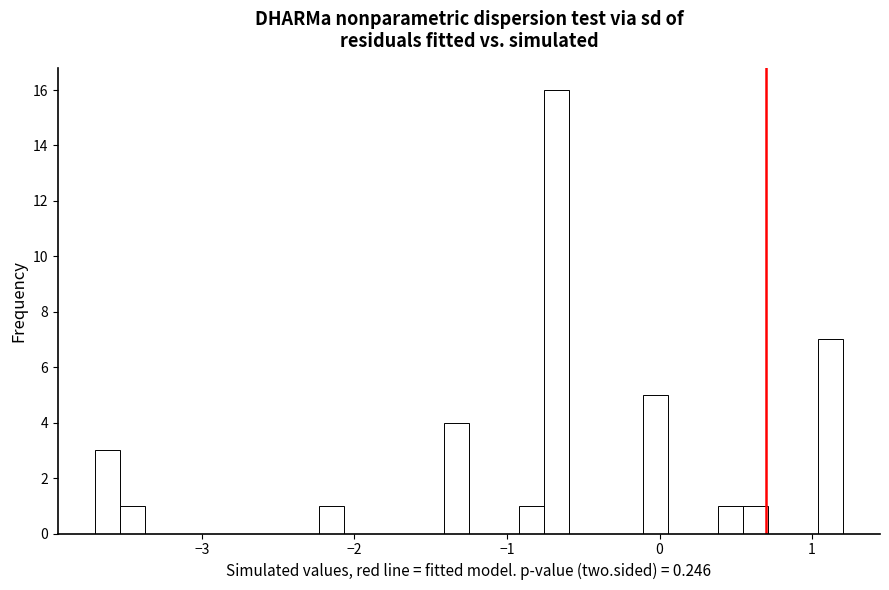

Around what value on the x-axis is the tallest bar? Give the approximate position of its centre, as read against the axis.

-0.7